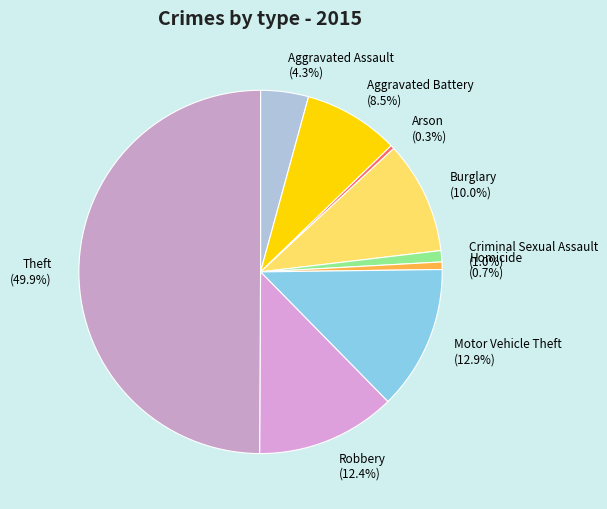

Combined, do Theft and Criminal Sexual Assault account for over 50%?

Yes